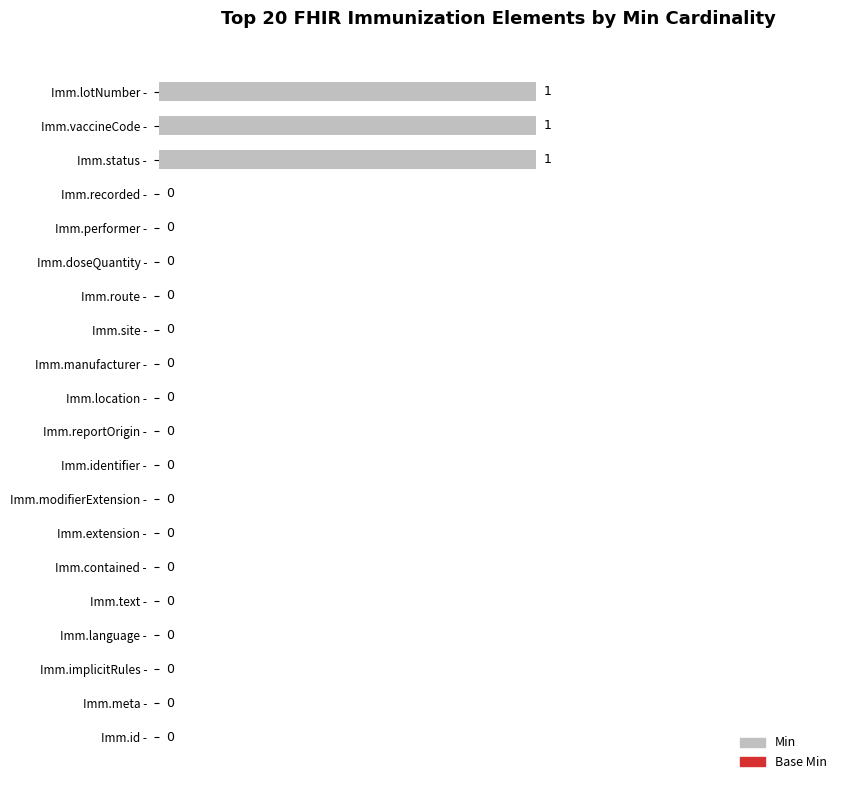

How many data points does each series have?

20